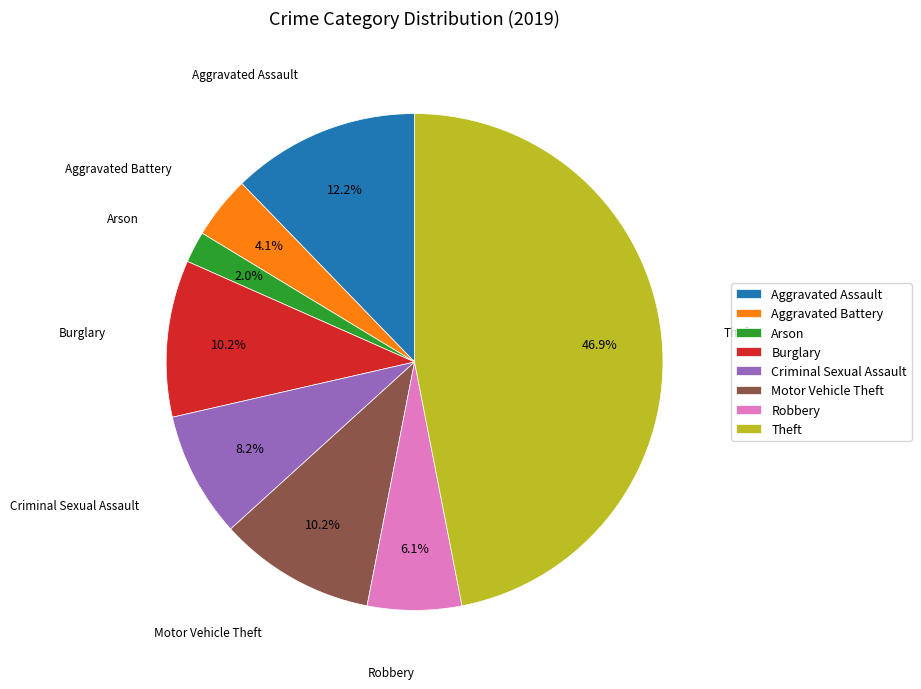

Approximately how many times larger is the value at Criminal Sexual Assault compared to Motor Vehicle Theft?

0.8